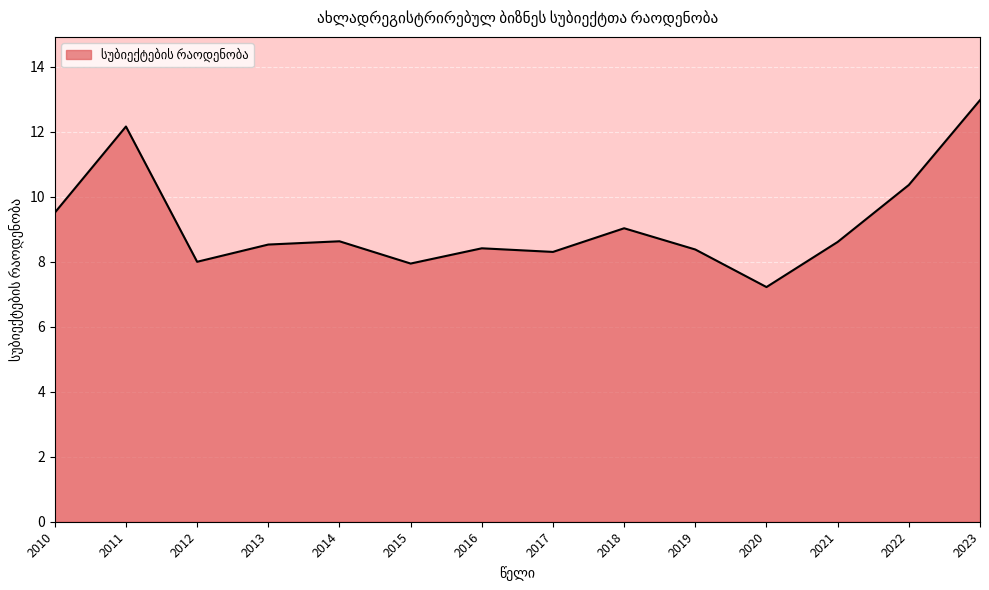

The value at 2011 is 18.4. True or false?

False